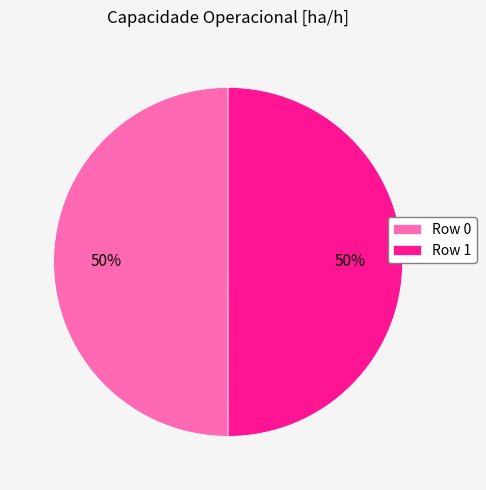

The Row 0 slice represents 50% of the pie. True or false?

True